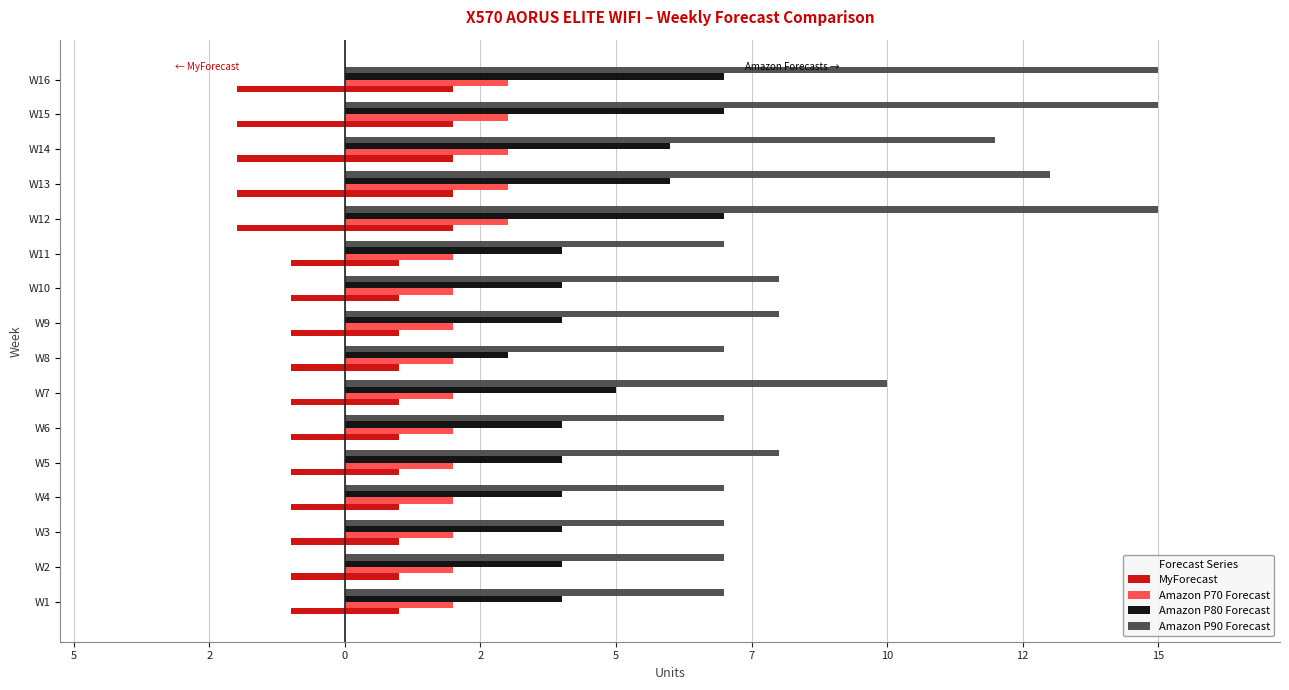

Is the value of Amazon P80 Forecast at W7 greater than the value of MyForecast at W1?

Yes